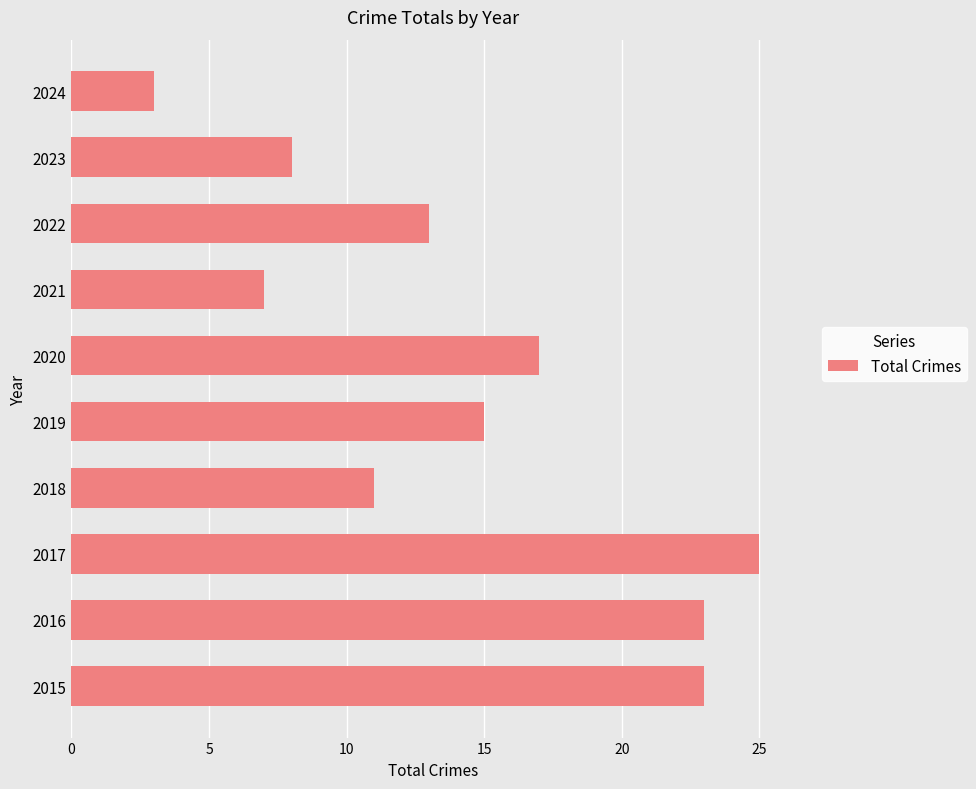

Reading bottom to top, extract all data points from this chart.

2015=23	2016=23	2017=25	2018=11	2019=15	2020=17	2021=7	2022=13	2023=8	2024=3